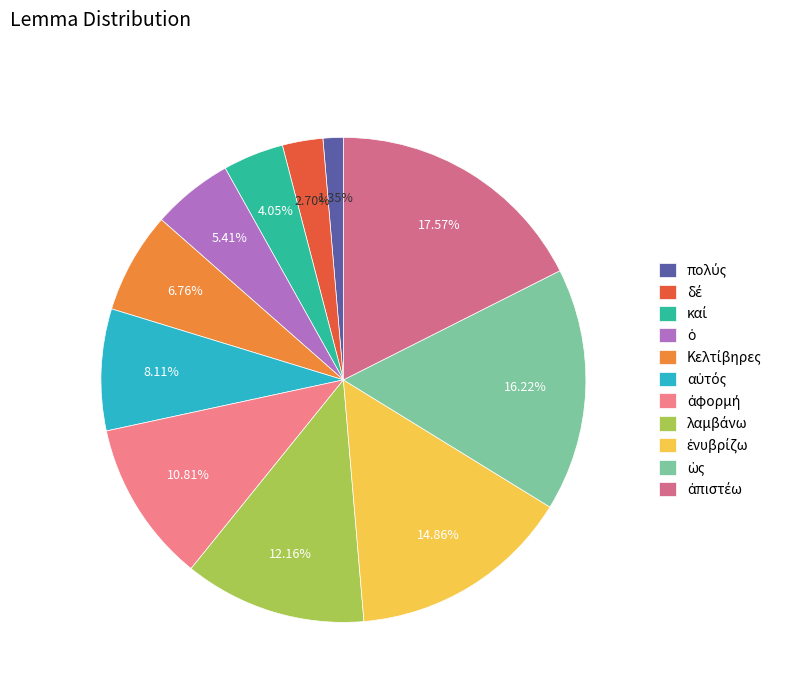

How many segments does this pie chart have?

11